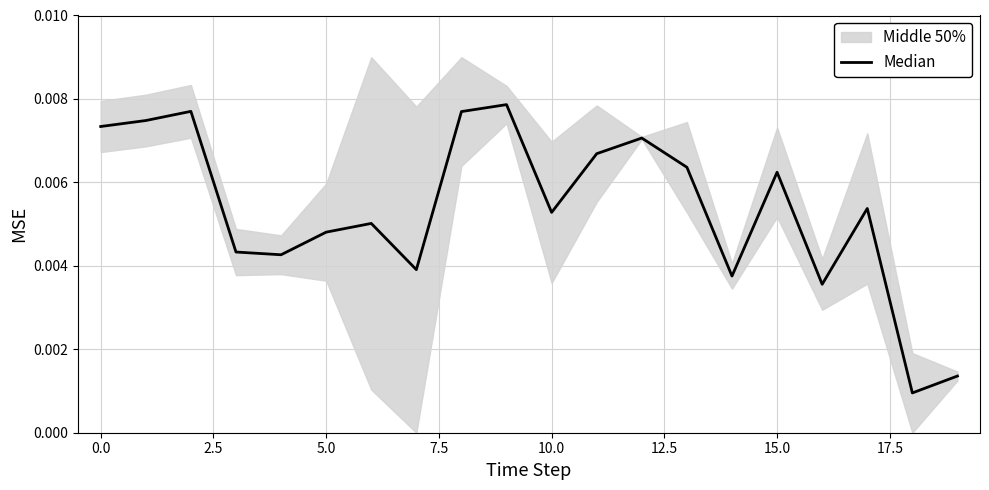

True or false: the data shows 0.0 at 10.

False